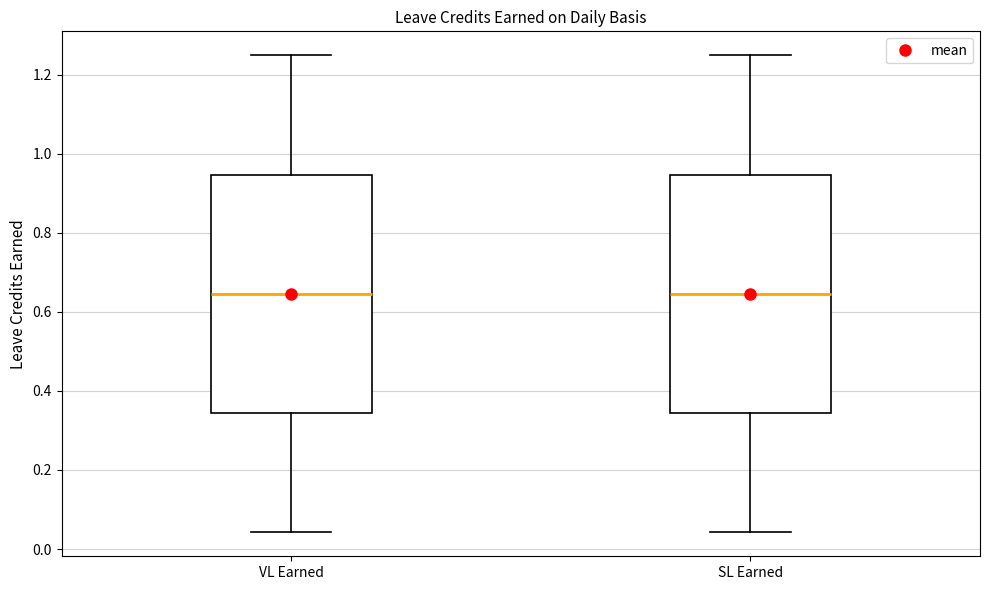

Reading left to right, transcribe this box plot: for each box, give where its median line is, the range the box spans, and where its two whiskers end, as read against the y-axis. The values are not printed on the chart, so give them approximately, as read against the axis.

VL Earned: median 0.64, box 0.34 to 0.94, whiskers 0.04 to 1.26
SL Earned: median 0.64, box 0.34 to 0.94, whiskers 0.04 to 1.26